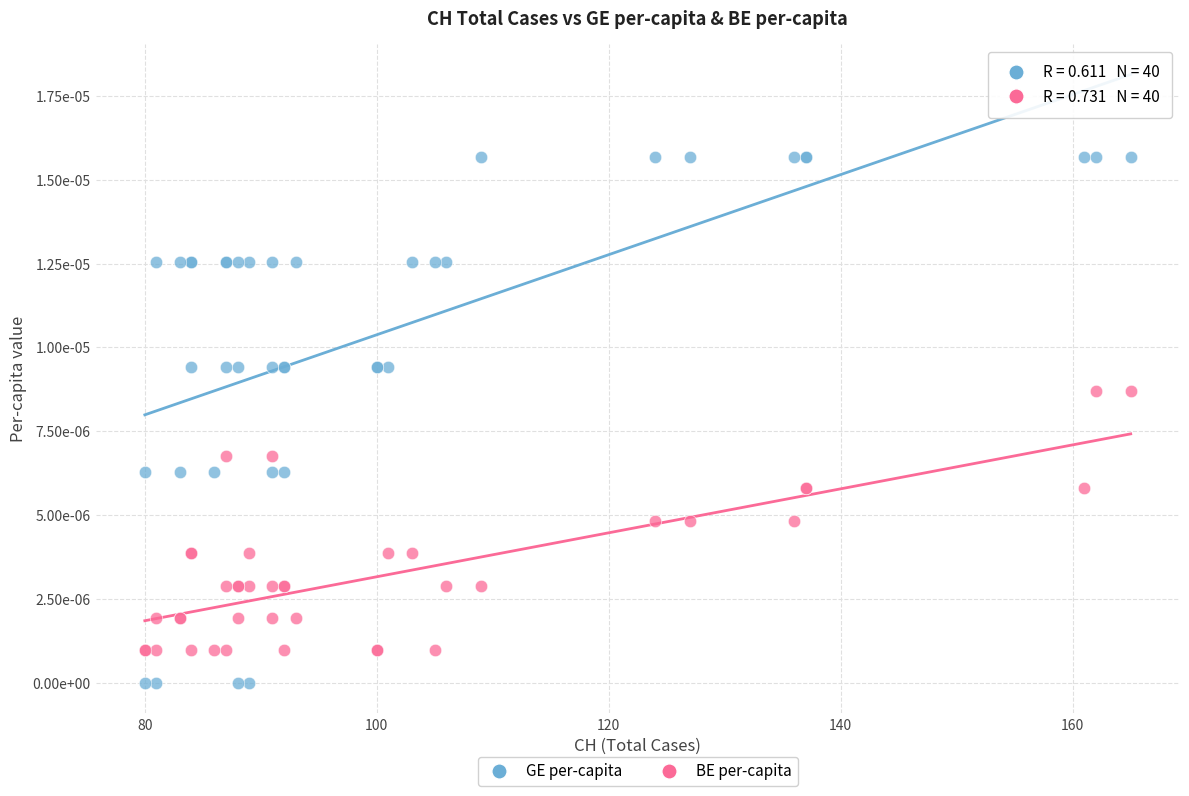

What are all the series names shown in the legend?

GE per-capita, BE per-capita